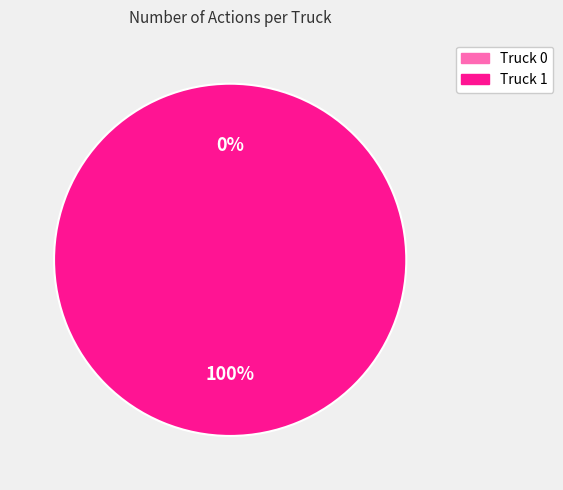

Do Truck 0 and Truck 1 together represent more than half of the pie?

Yes